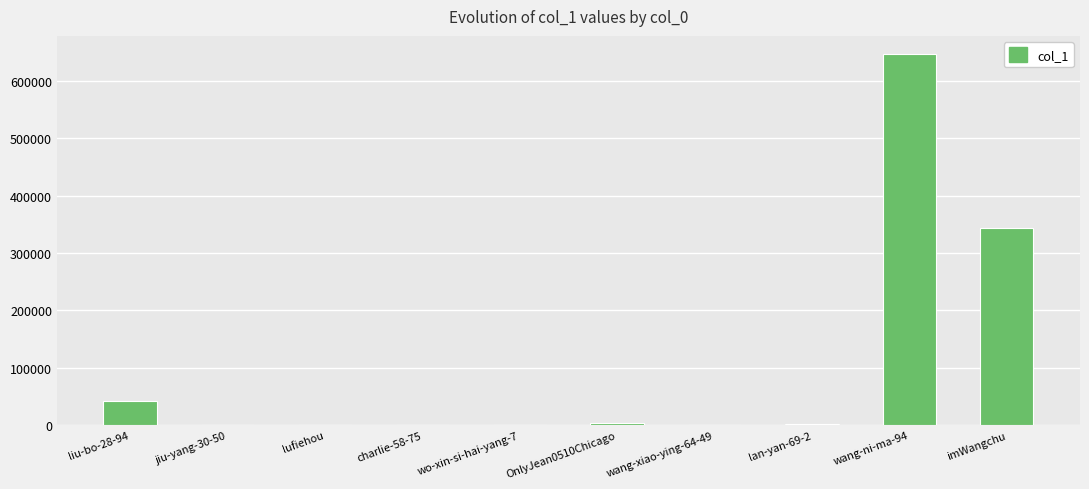

Where is the data nearest to the value 323039?

imWangchu